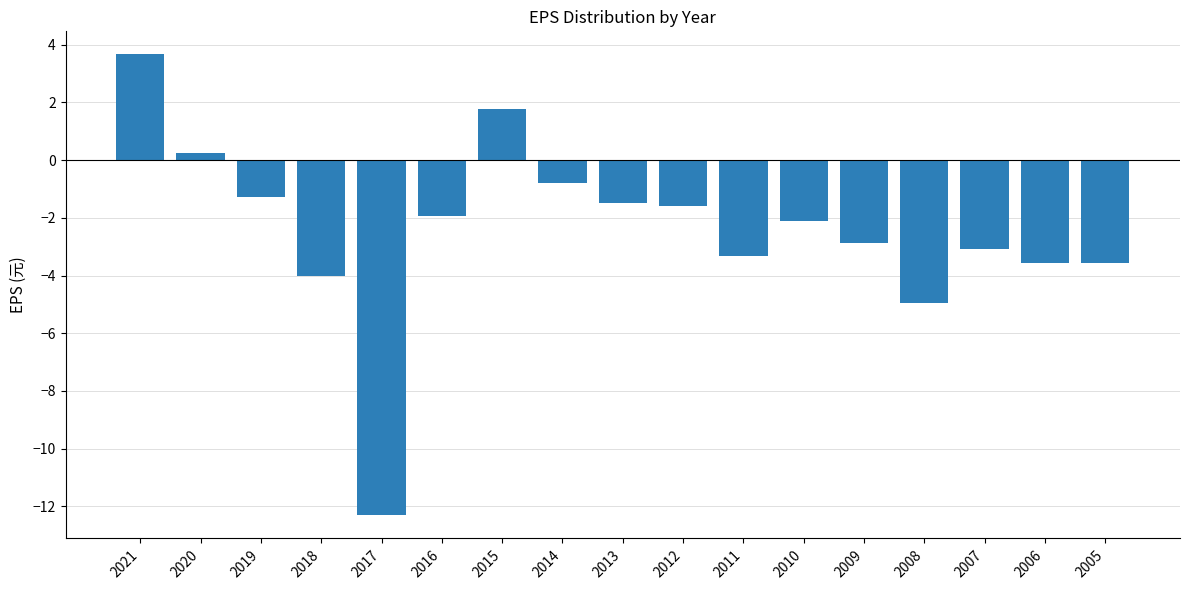

What is the greatest value displayed?

3.7